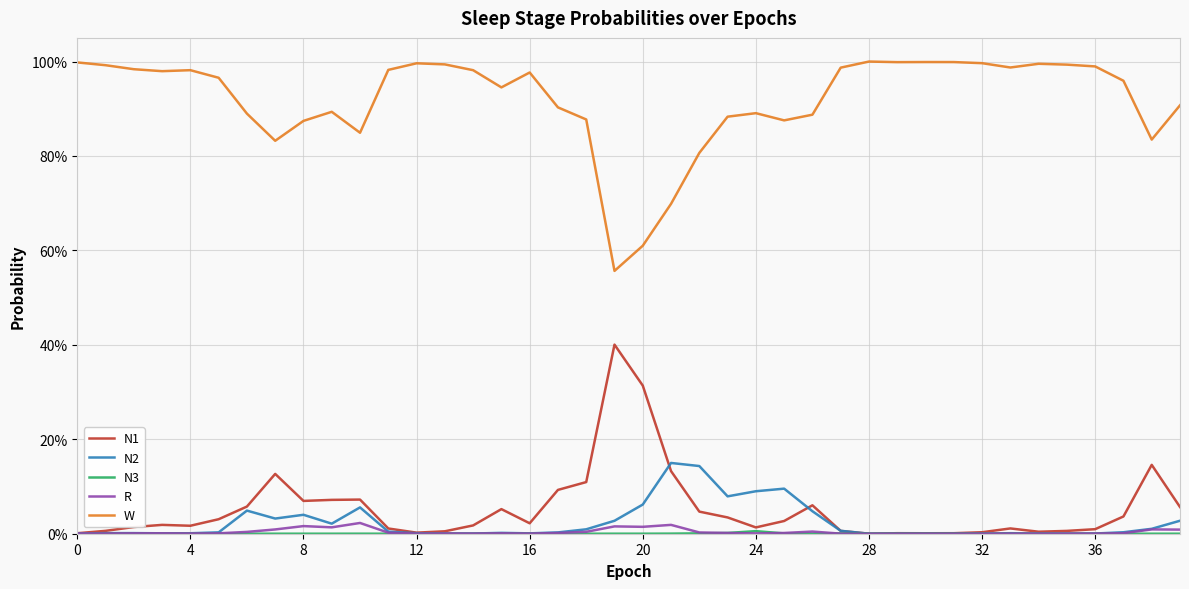

Which series has the largest total across all categories?

W